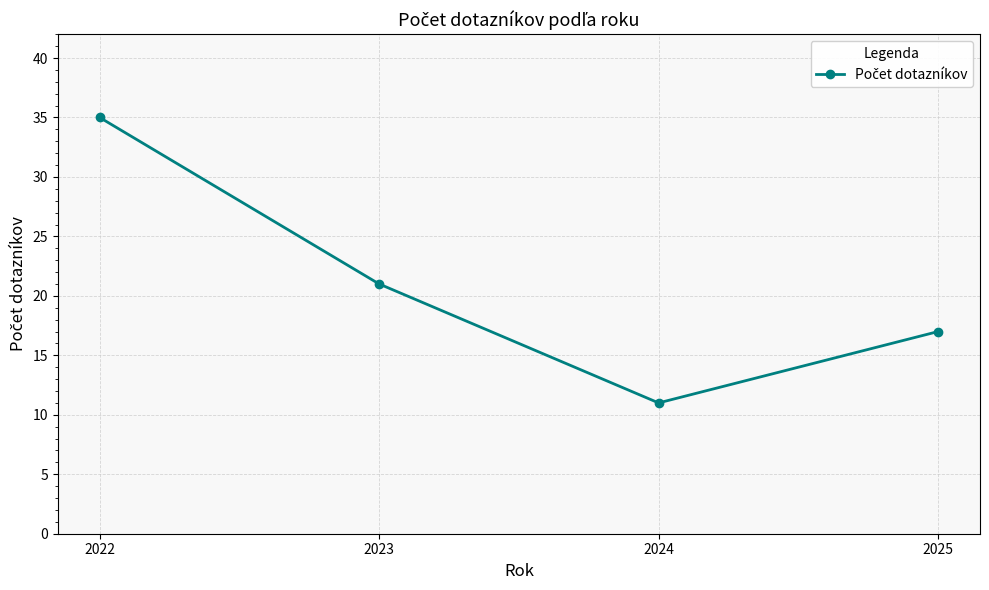

How many lines are shown in the chart?

1